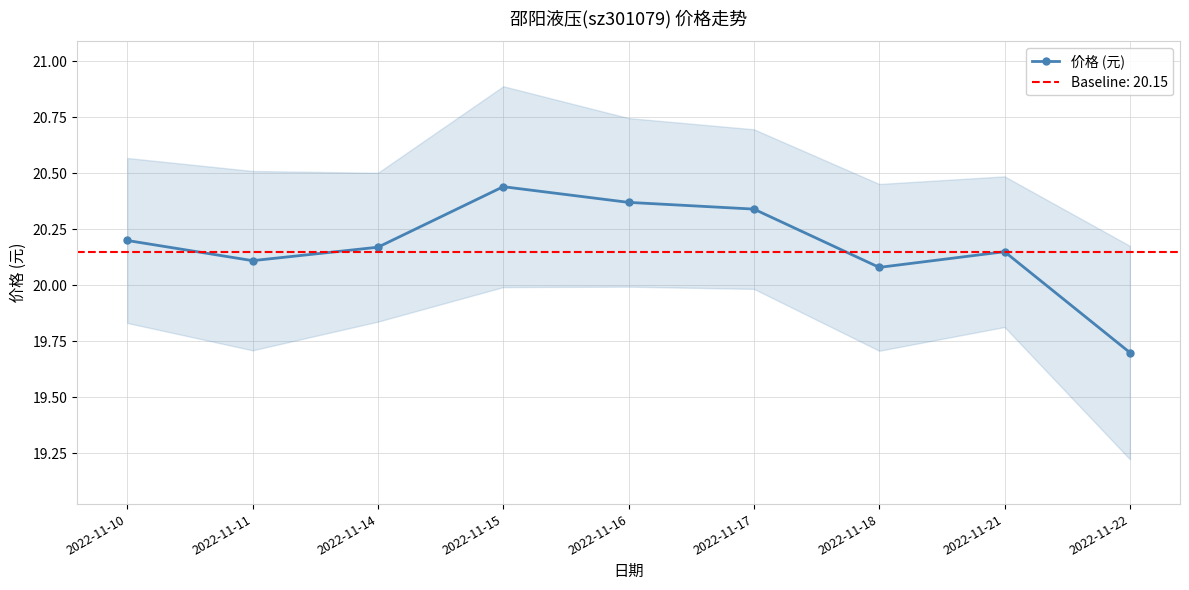

What is the difference between the second highest and minimum values?

0.7